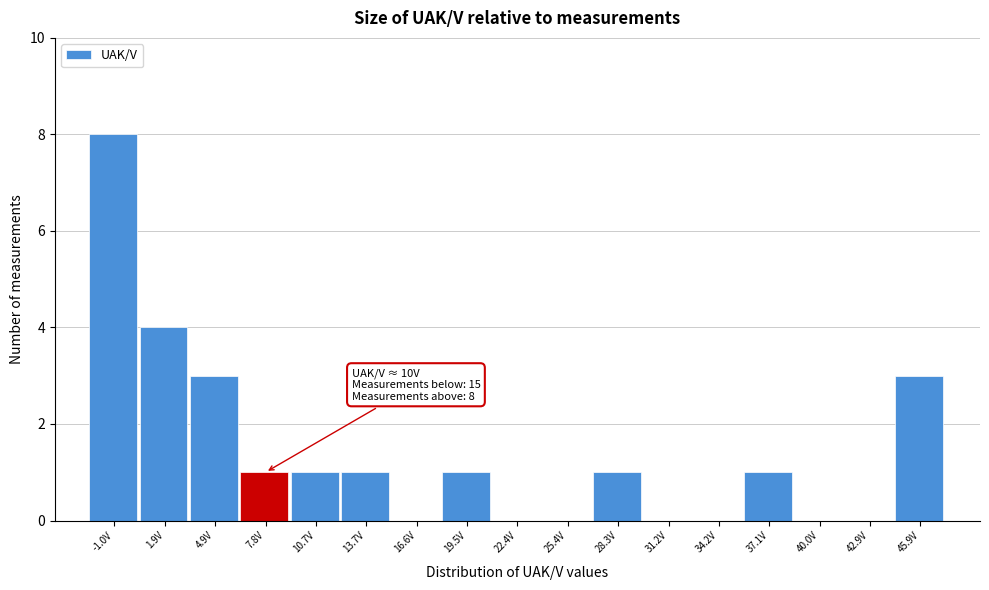

Reading left to right, list all the values displayed in this chart.

-1.0V=8	1.9V=4	4.9V=3	7.8V=1	10.7V=1	13.7V=1	16.6V=0	19.5V=1	22.4V=0	25.4V=0	28.3V=1	31.2V=0	34.2V=0	37.1V=1	40.0V=0	42.9V=0	45.9V=3